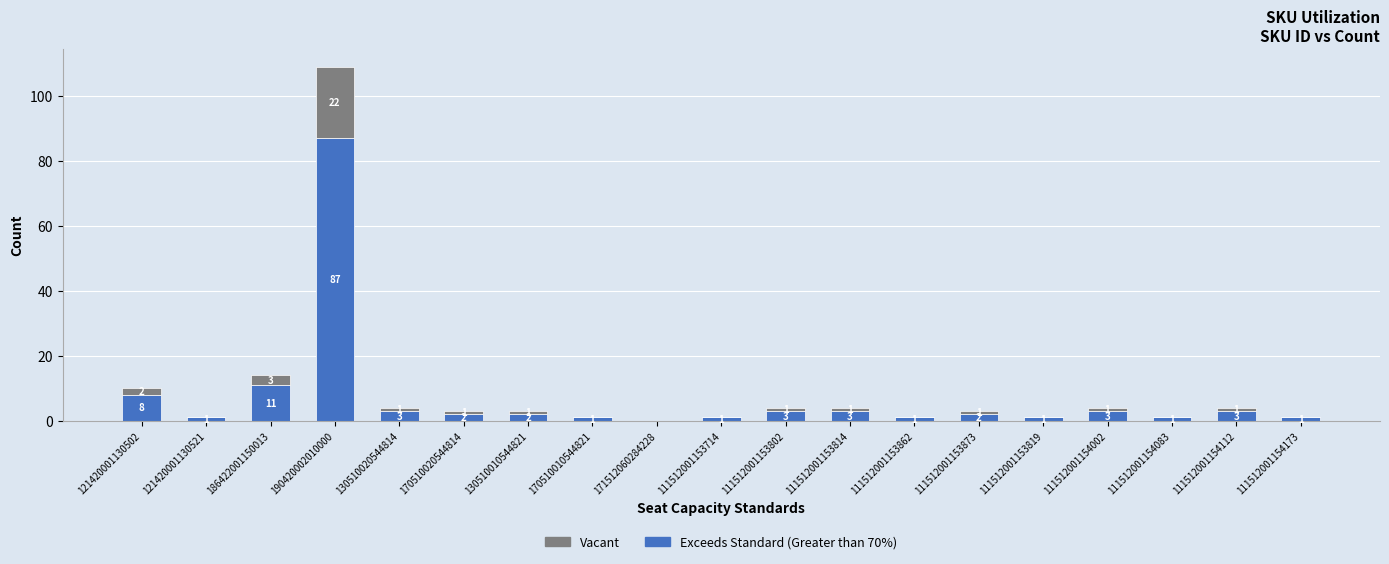

What is the sum of all Exceeds Standard (Greater than 70%) values?

134